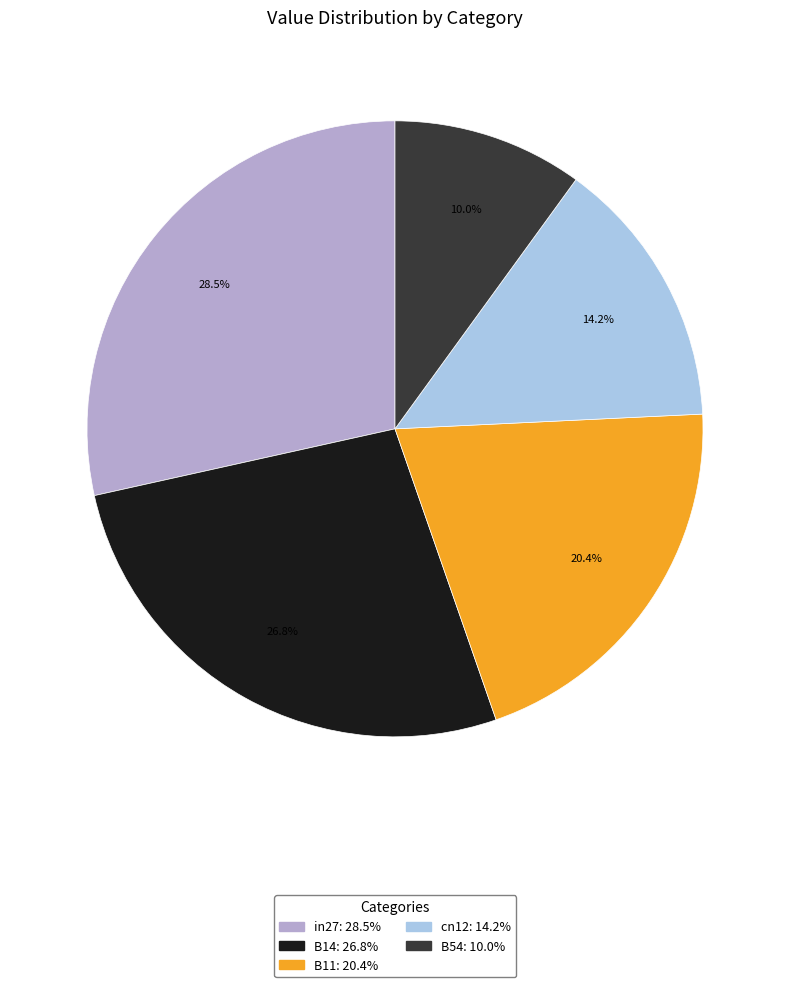

Between B11 and cn12, which is larger?

B11